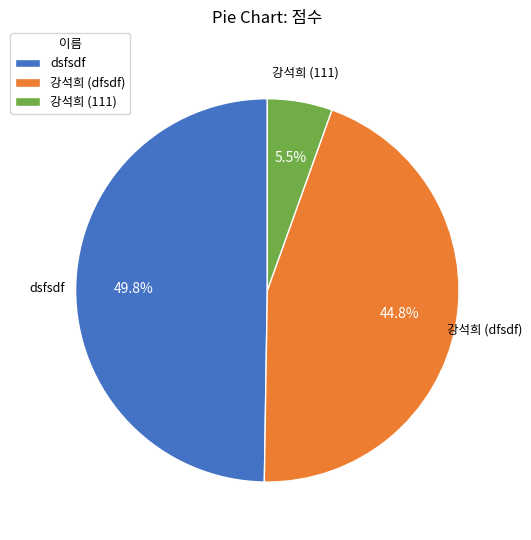

What is the smallest slice in the pie chart?

강석희 (111)